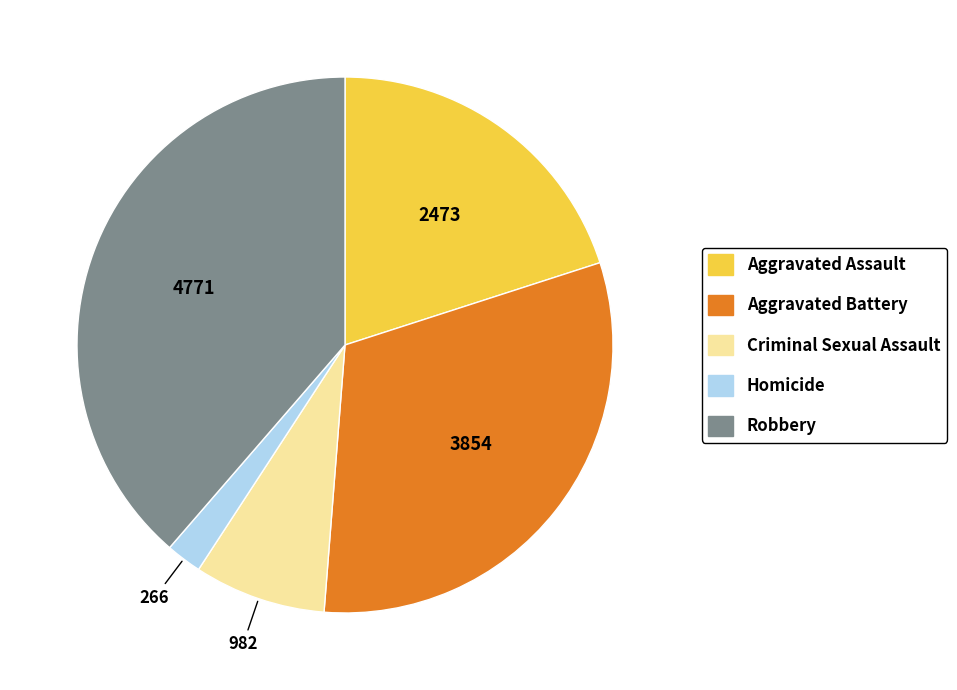

Which slice is the largest?

Robbery